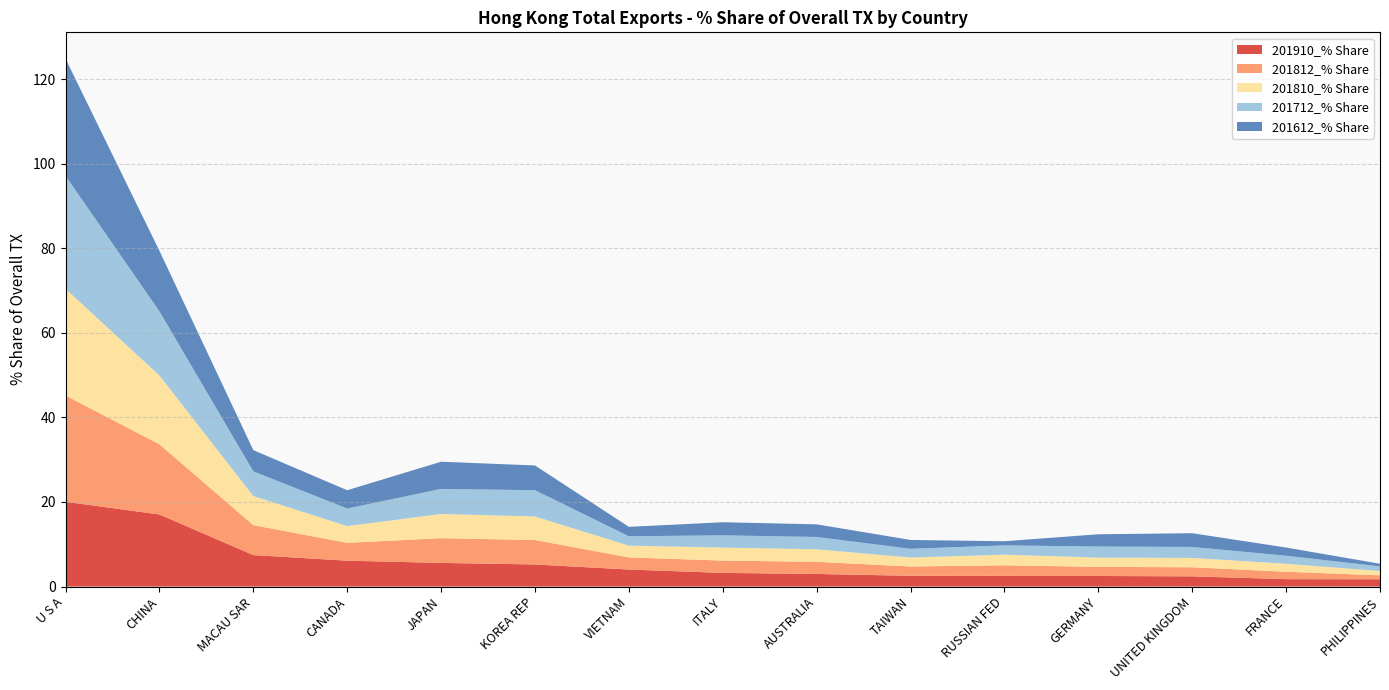

Reading right to left, transcribe all the data shown in this chart.

201910_% Share: PHILIPPINES=1.7	FRANCE=1.8	UNITED KINGDOM=2.4	GERMANY=2.5	RUSSIAN FED=2.5	TAIWAN=2.5	AUSTRALIA=3.0	ITALY=3.2	VIETNAM=4.0	KOREA REP=5.2	JAPAN=5.6	CANADA=6.1	MACAU SAR=7.4	CHINA=17.0	U S A=20.1
201812_% Share: PHILIPPINES=0.9	FRANCE=1.8	UNITED KINGDOM=2.1	GERMANY=2.2	RUSSIAN FED=2.5	TAIWAN=2.2	AUSTRALIA=2.9	ITALY=2.9	VIETNAM=2.9	KOREA REP=5.8	JAPAN=5.8	CANADA=4.2	MACAU SAR=7.1	CHINA=16.6	U S A=25.1
201810_% Share: PHILIPPINES=1.0	FRANCE=1.9	UNITED KINGDOM=2.2	GERMANY=2.2	RUSSIAN FED=2.5	TAIWAN=2.1	AUSTRALIA=3.0	ITALY=3.1	VIETNAM=2.8	KOREA REP=5.6	JAPAN=5.7	CANADA=3.9	MACAU SAR=6.9	CHINA=16.3	U S A=25.2
201712_% Share: PHILIPPINES=1.1	FRANCE=1.9	UNITED KINGDOM=2.6	GERMANY=2.6	RUSSIAN FED=2.2	TAIWAN=2.1	AUSTRALIA=2.9	ITALY=2.9	VIETNAM=2.2	KOREA REP=6.2	JAPAN=5.9	CANADA=4.2	MACAU SAR=5.8	CHINA=15.2	U S A=26.7
201612_% Share: PHILIPPINES=0.6	FRANCE=1.9	UNITED KINGDOM=3.2	GERMANY=2.9	RUSSIAN FED=1.0	TAIWAN=2.1	AUSTRALIA=3.0	ITALY=3.1	VIETNAM=2.2	KOREA REP=5.9	JAPAN=6.4	CANADA=4.3	MACAU SAR=5.0	CHINA=14.3	U S A=27.7